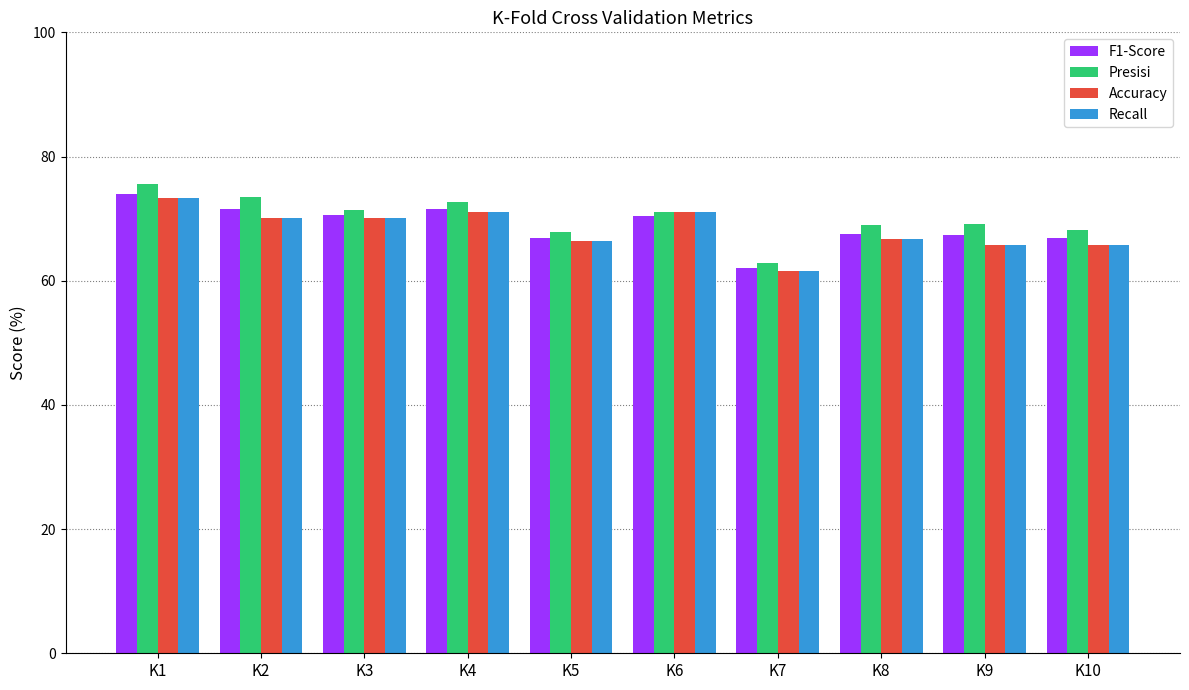

Which series changed the most between K1 and K8?

Presisi